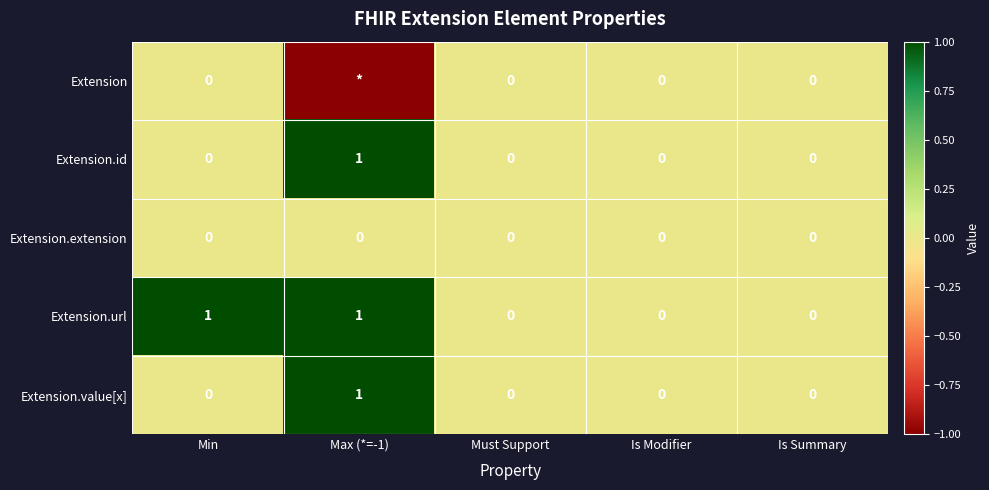

What is the maximum value for Extension.url?

1